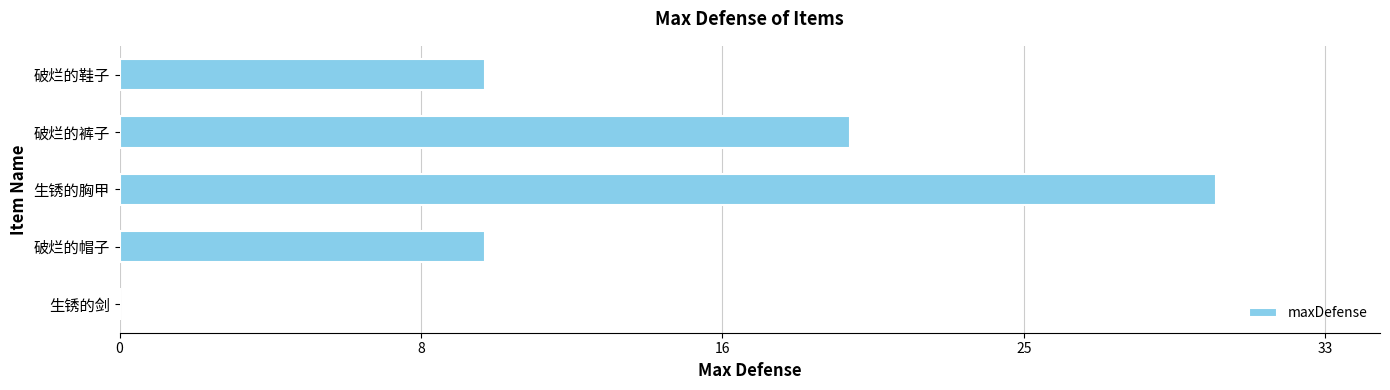

Are the bars horizontal?

Yes